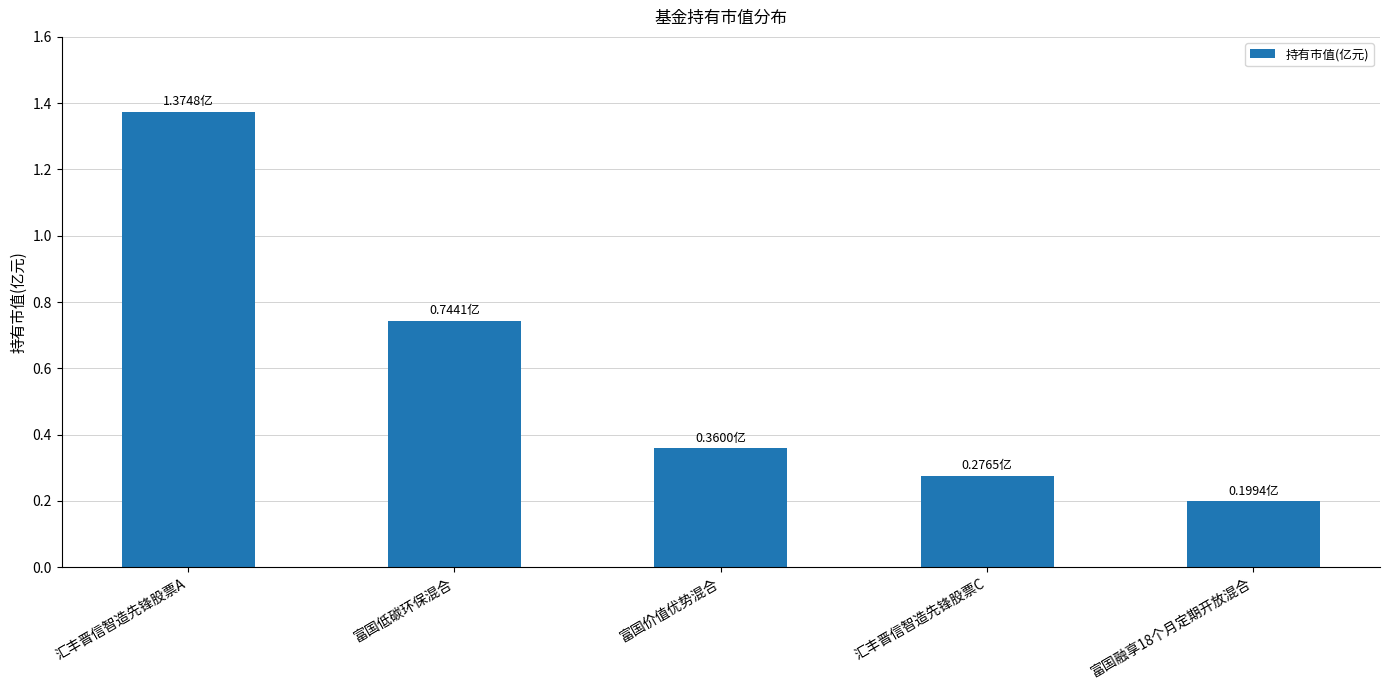

How many series are shown in this chart?

1